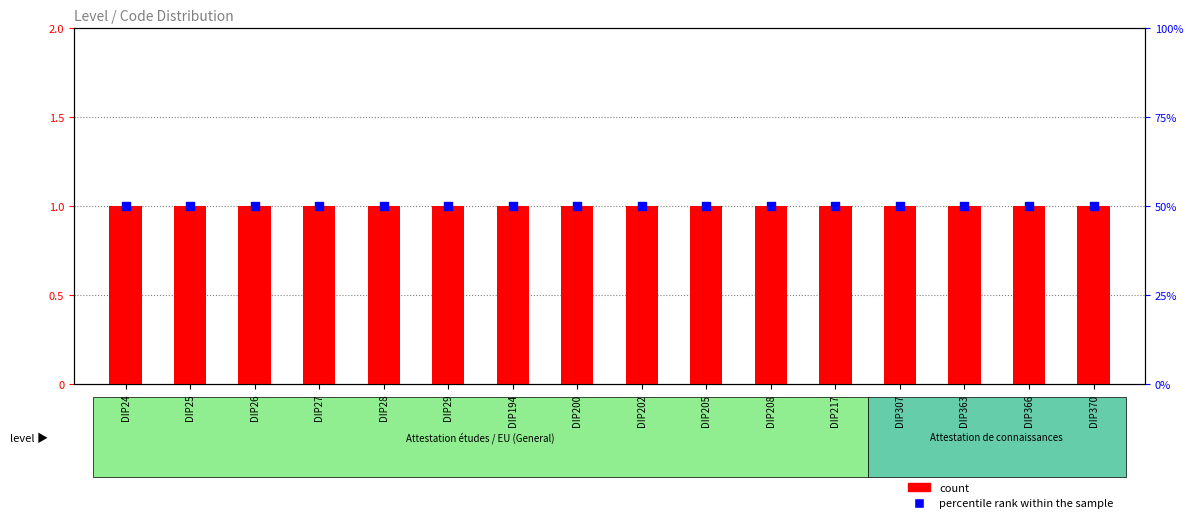

Is the value of percentile rank within the sample at DIP370 greater than the value of count at DIP200?

Yes